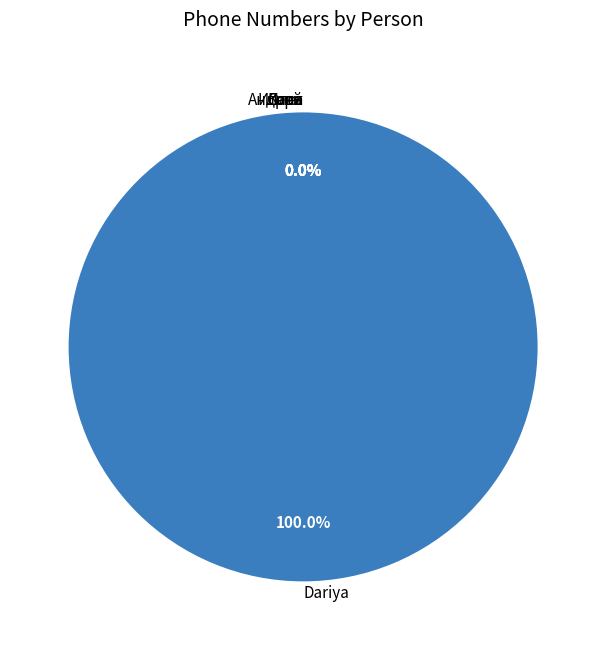

The Олег slice represents 1% of the pie. True or false?

False